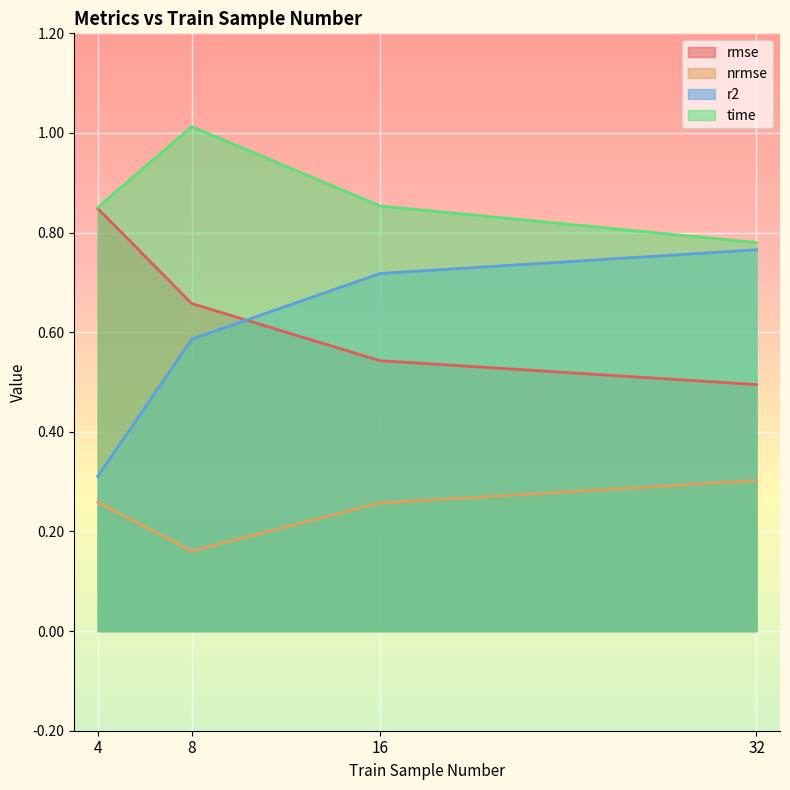

Does the chart display data point markers on the line(s)?

No